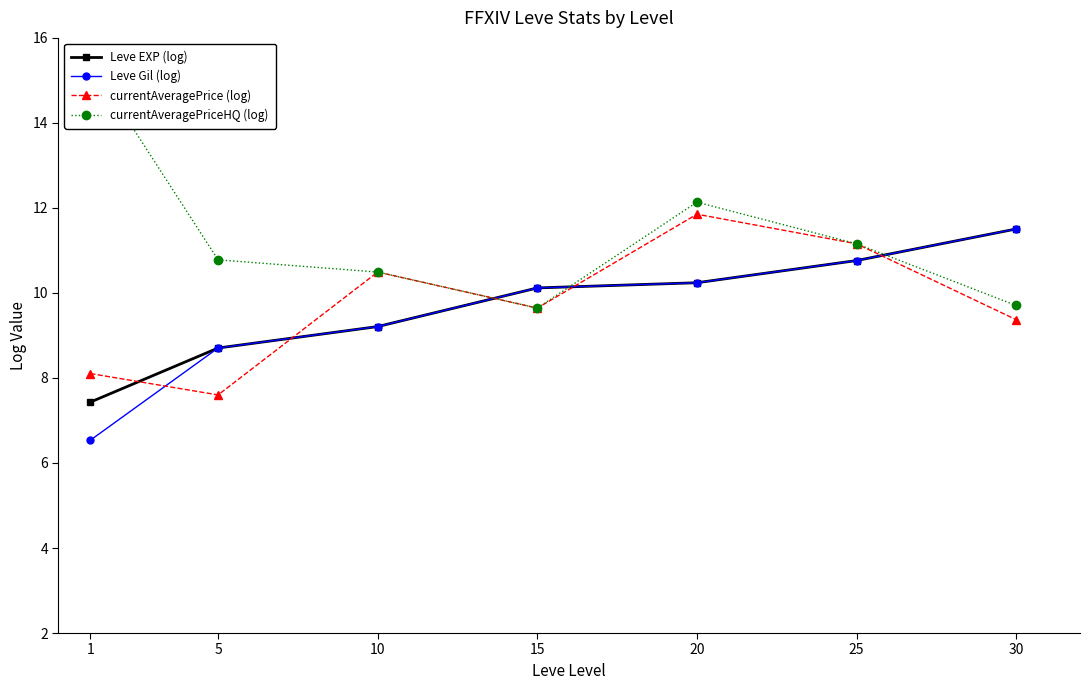

Rank the categories by currentAveragePrice (log) value from highest to lowest.

20, 25, 10, 15, 30, 1, 5